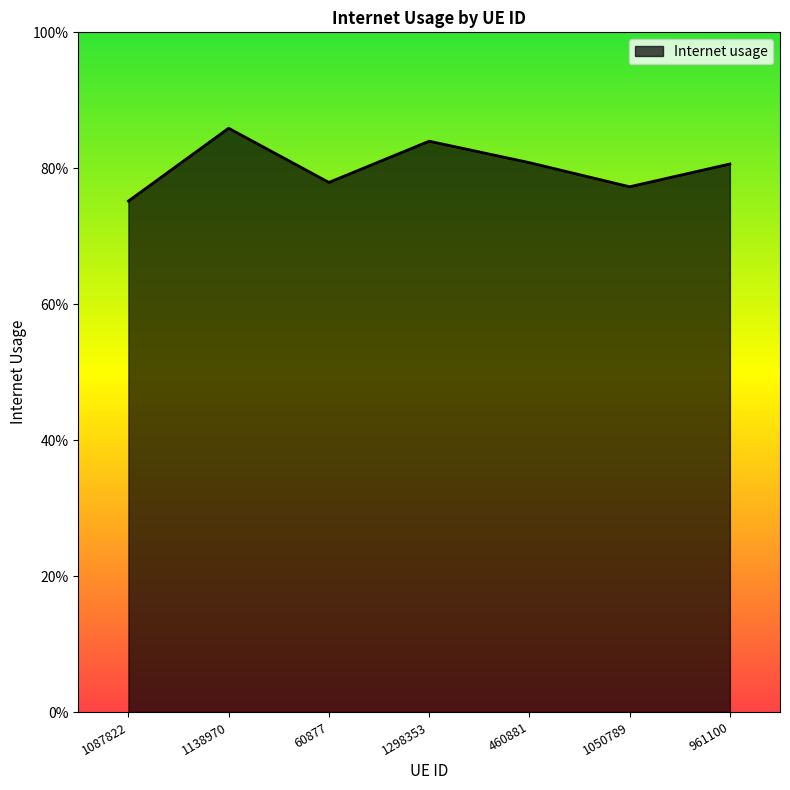

Is it true that the value at 60877 is 0.8?

True